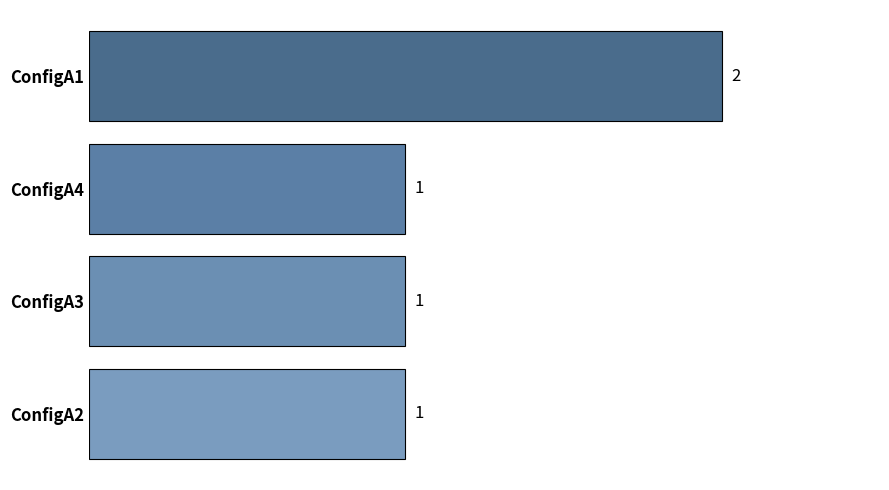

What is the value of the 4th bar from the top?

1